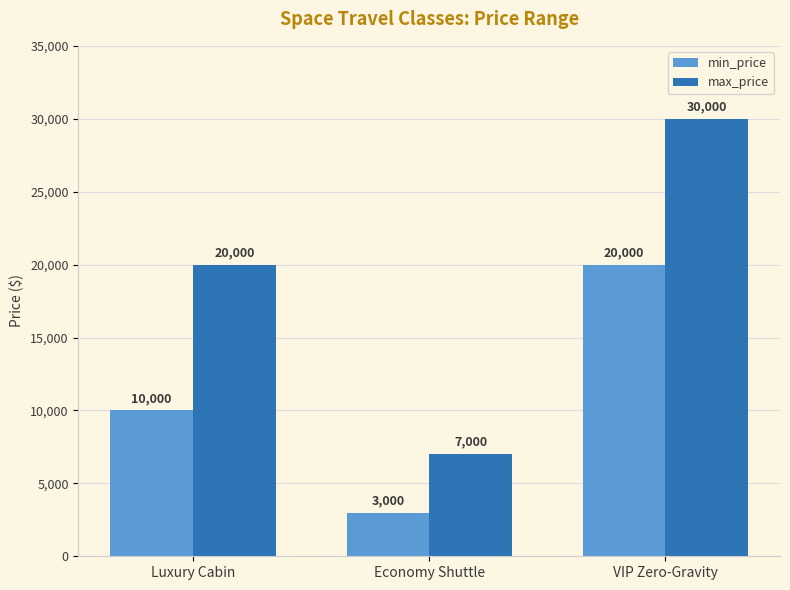

Which series has the widest spread of values?

max_price